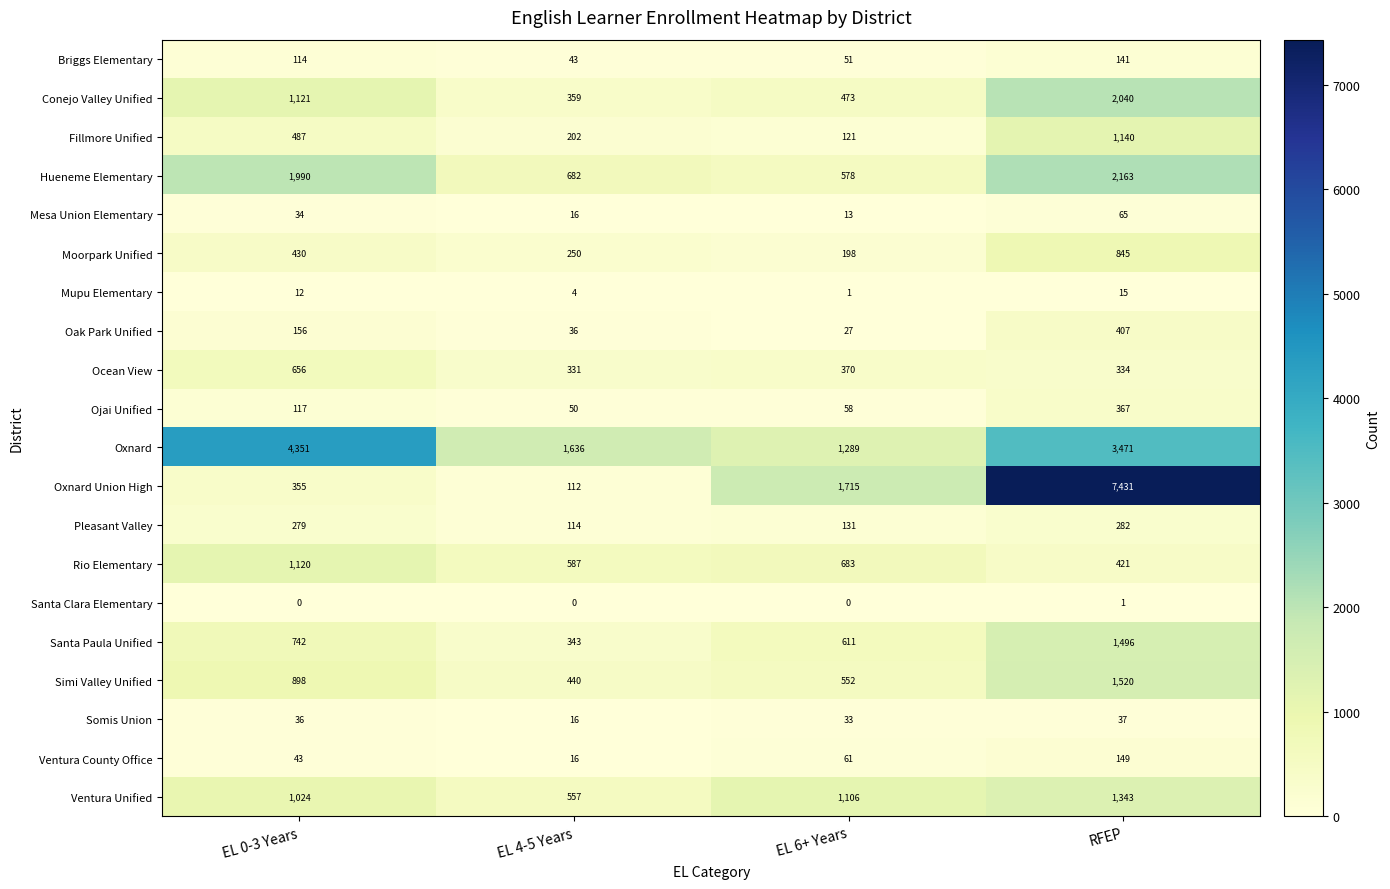

Rank the categories by Oak Park Unified value from lowest to highest.

EL 6+ Years, EL 4-5 Years, EL 0-3 Years, RFEP